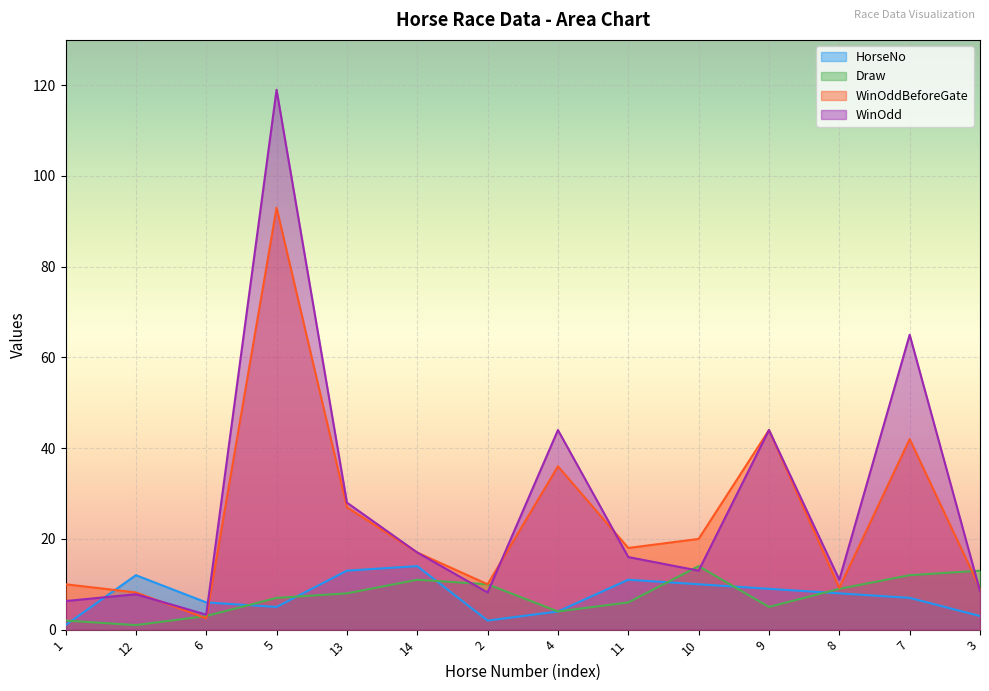

At which label is HorseNo closest to 7?

7